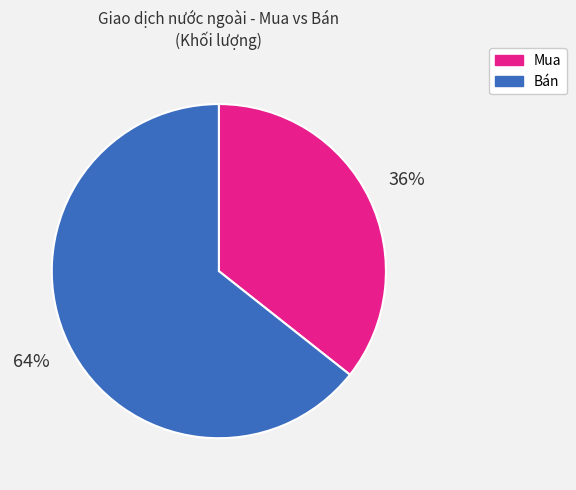

What is the smallest slice in the pie chart?

Mua